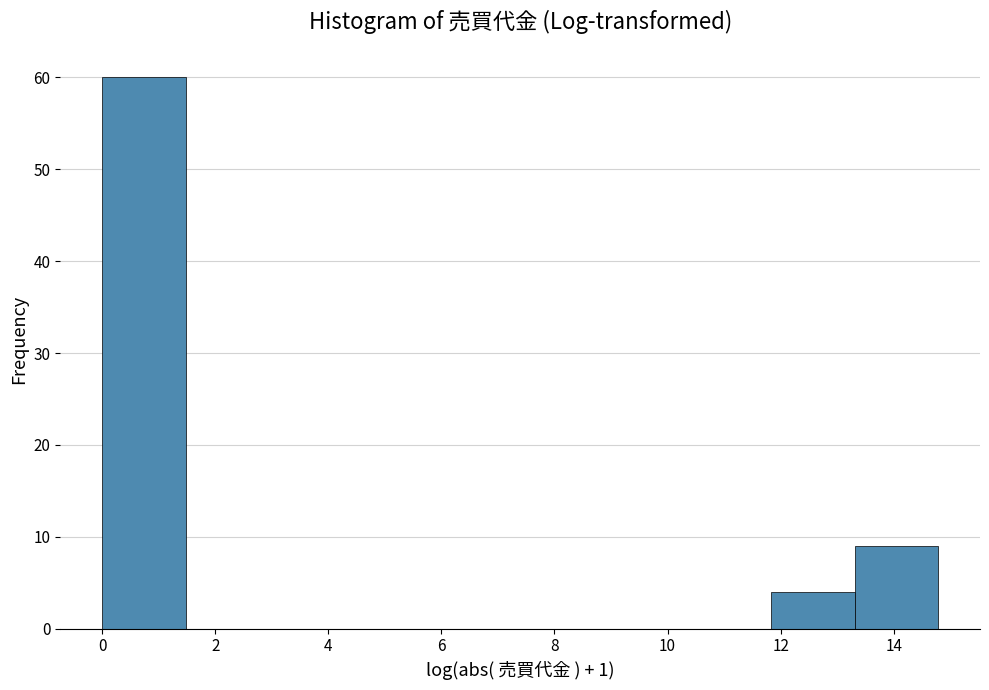

What is the height of the bar covering 0.0 to 1.4 on the x-axis? Neither the bar edges nor the heights are printed on the chart, so give them approximately, as read against the axes.

60